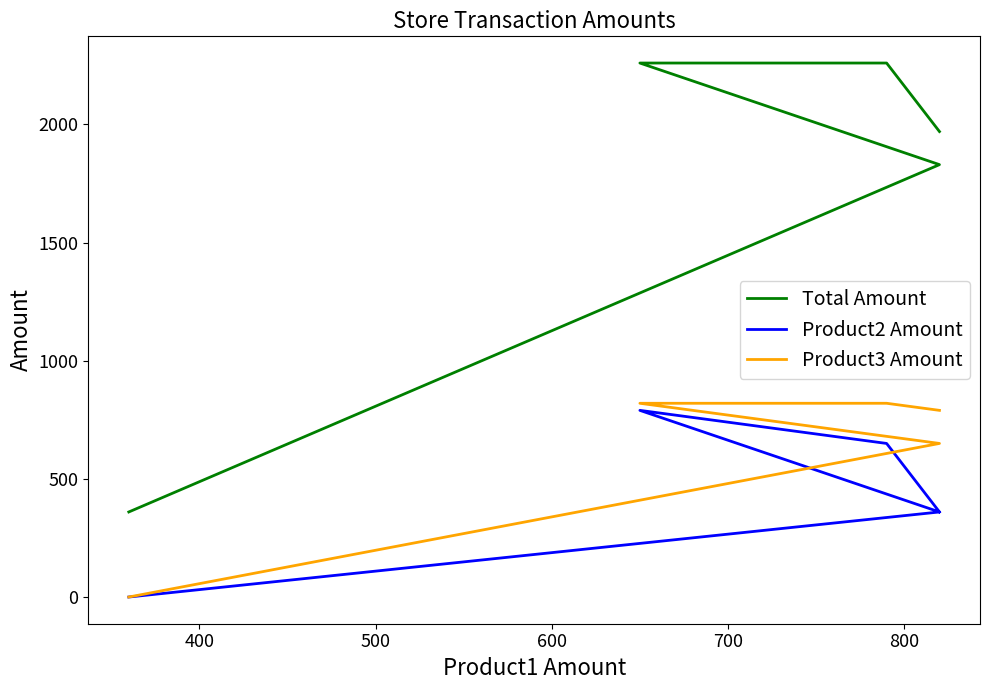

What is the maximum value shown in the chart?

2260